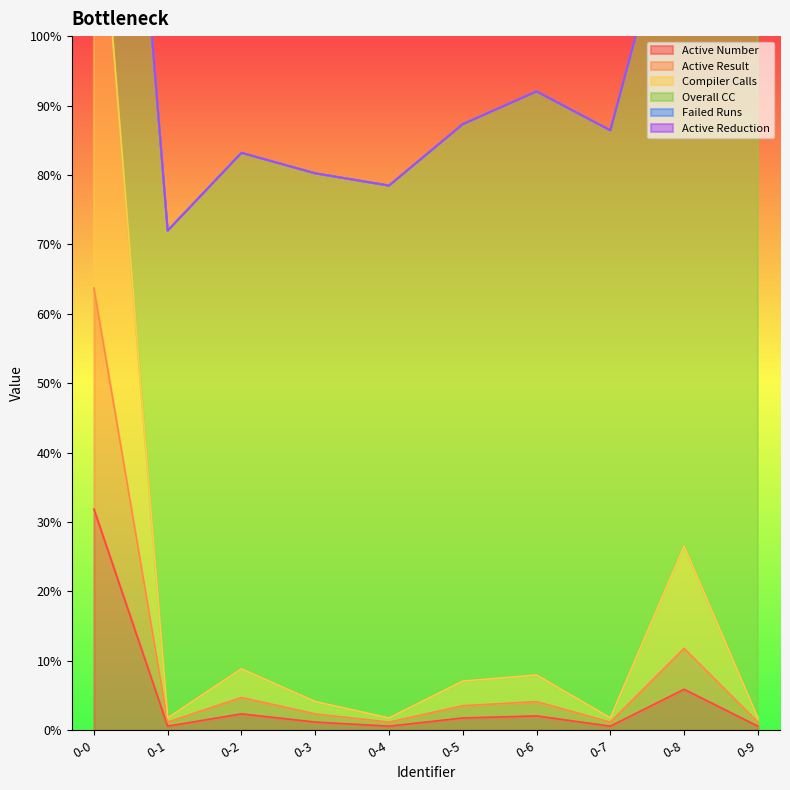

Does the chart have visible grid lines?

No